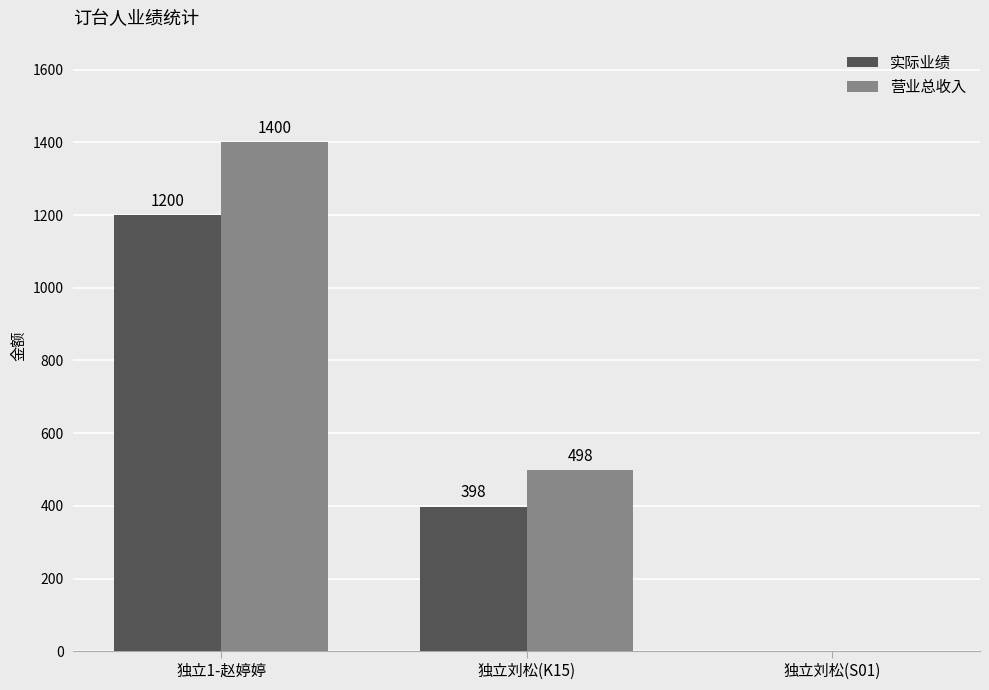

At which category is the sum across all series the highest?

独立1-赵婷婷